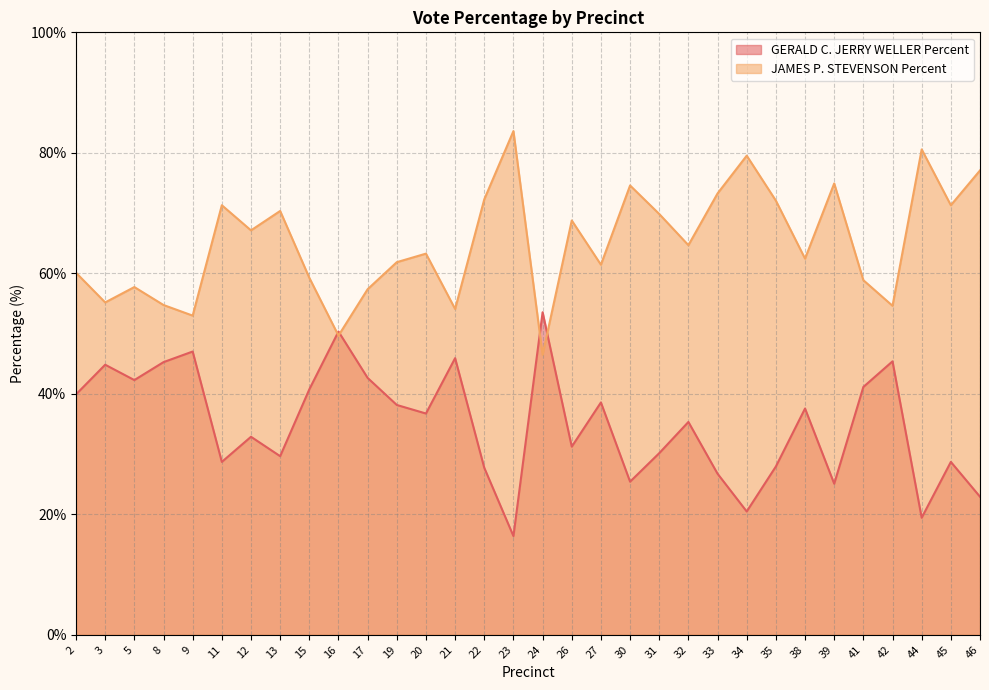

What is the total value across all series at 20?

100.0